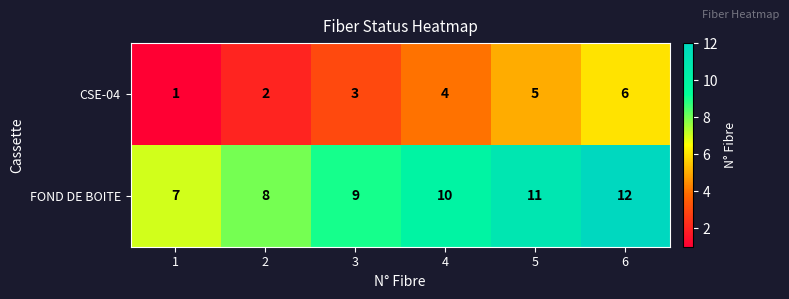

At which category is the sum across all series the highest?

6